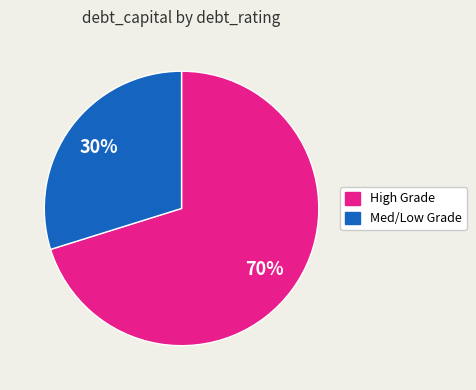

To the nearest percent, what is the difference between the largest and smallest slice percentages?

40%